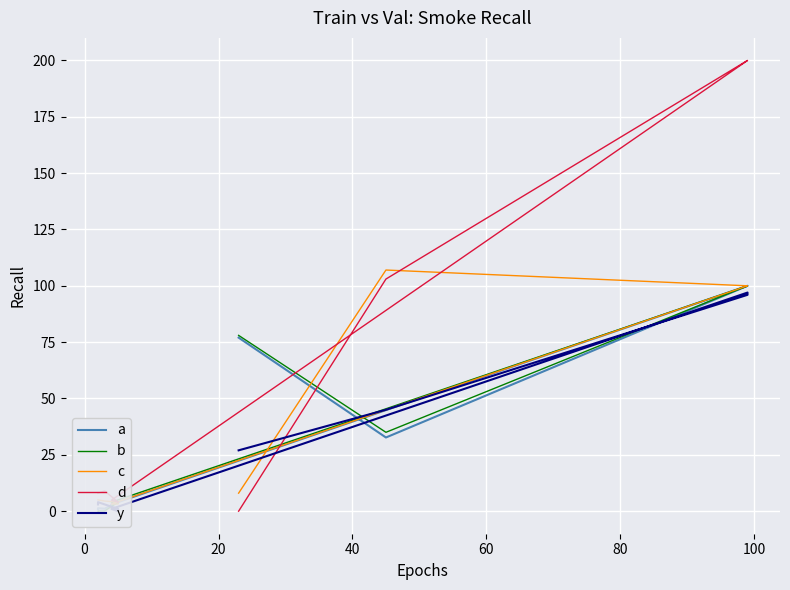

At which category is the sum across all series the highest?

100